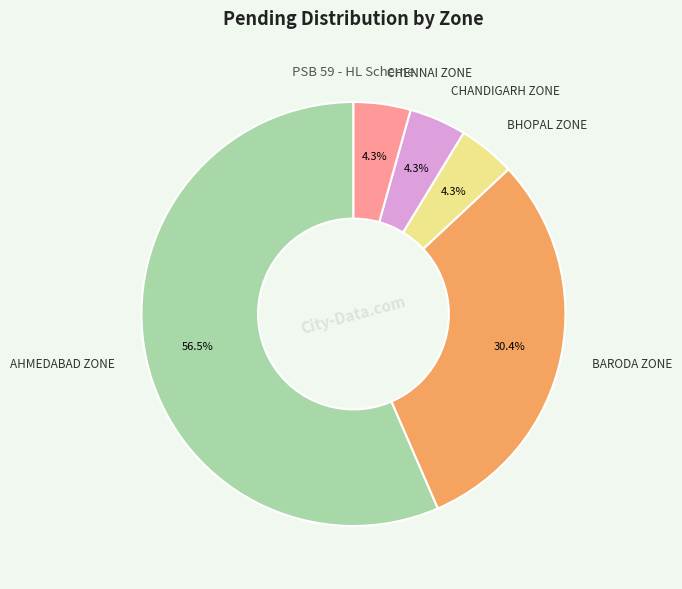

Is the sum of CHANDIGARH ZONE and AHMEDABAD ZONE greater than half?

Yes